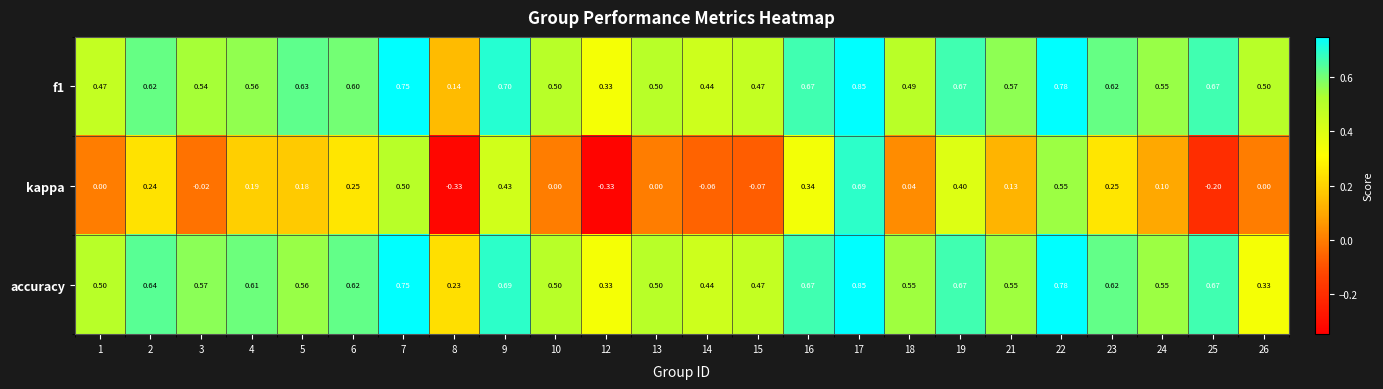

Which series has the largest total across all categories?

accuracy